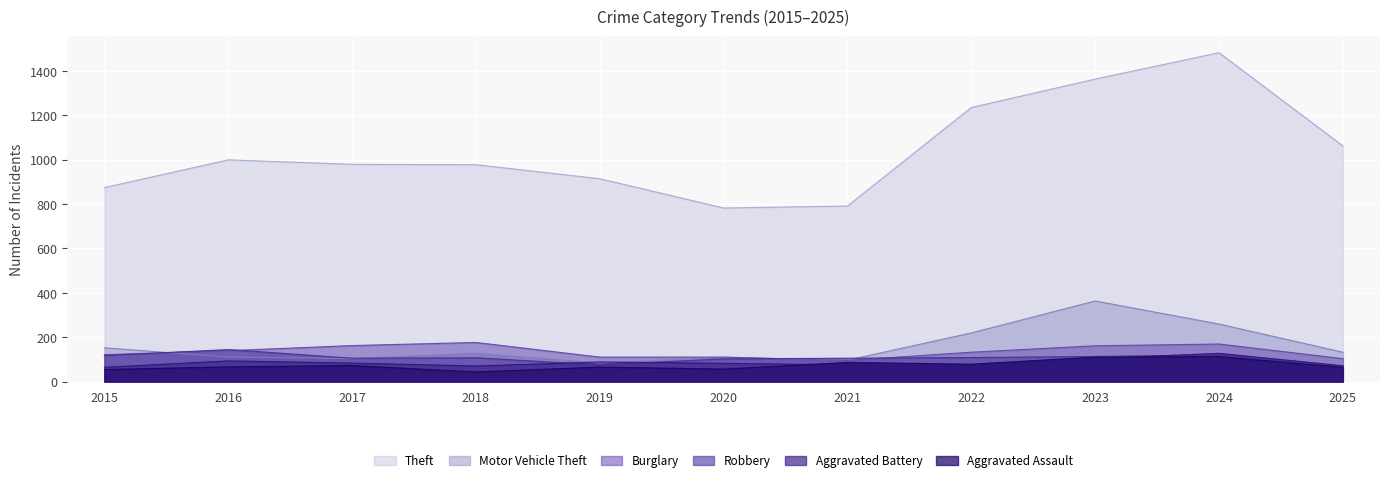

How many interior local valleys does the Motor Vehicle Theft series have?

3